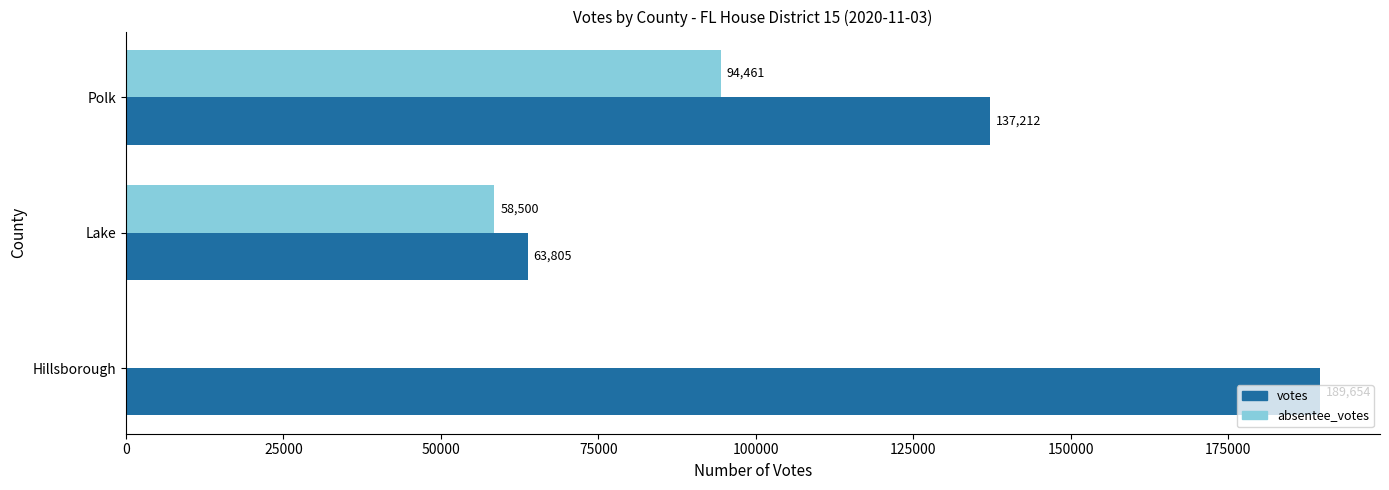

How many distinct data groups are displayed?

2